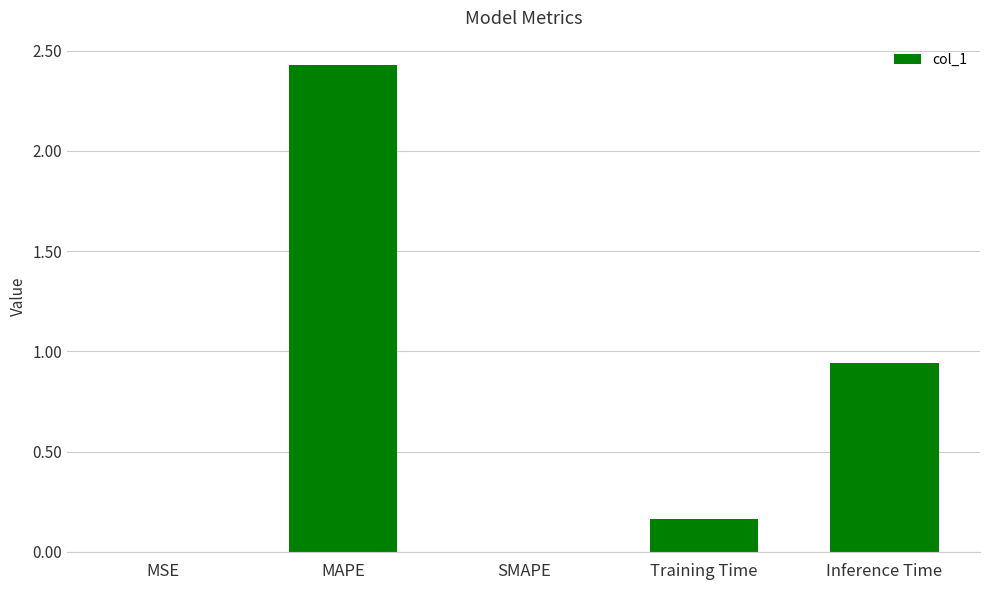

What is the average value?

0.7